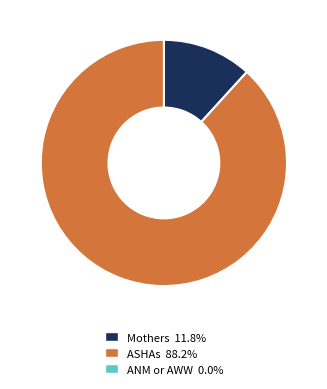

Is there a majority slice in this chart?

Yes